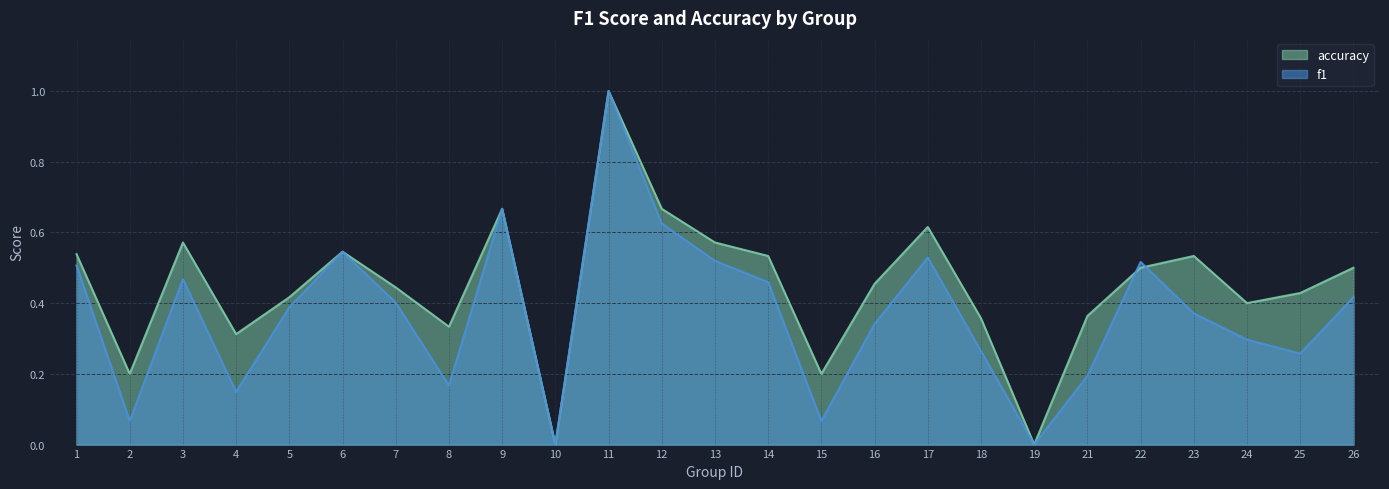

Is it true that f1 equals 0.1 at 15?

True